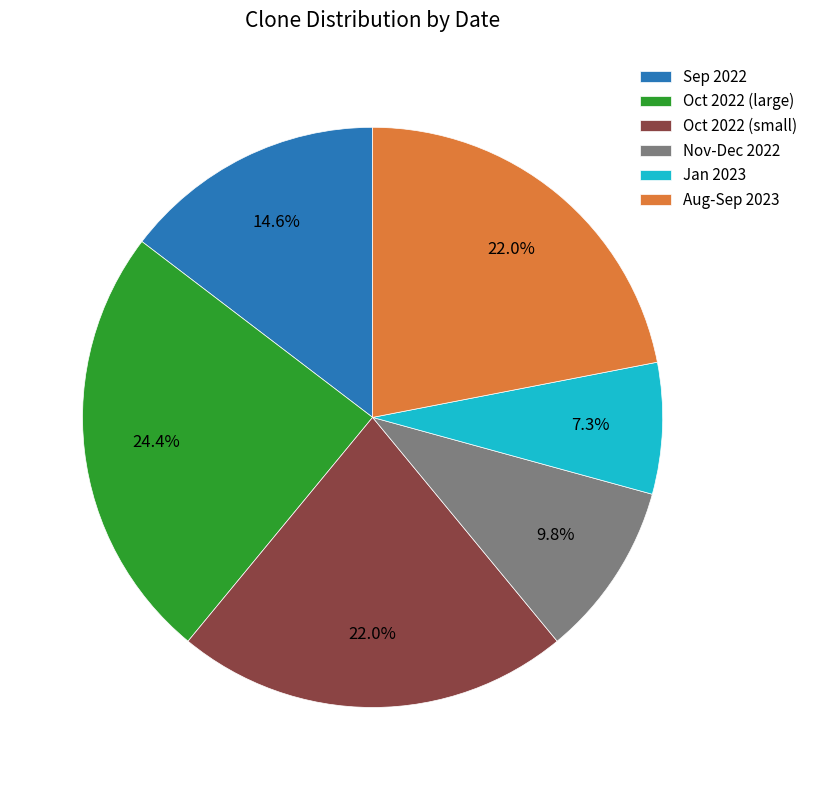

Which has a higher value, Nov-Dec 2022 or Aug-Sep 2023?

Aug-Sep 2023